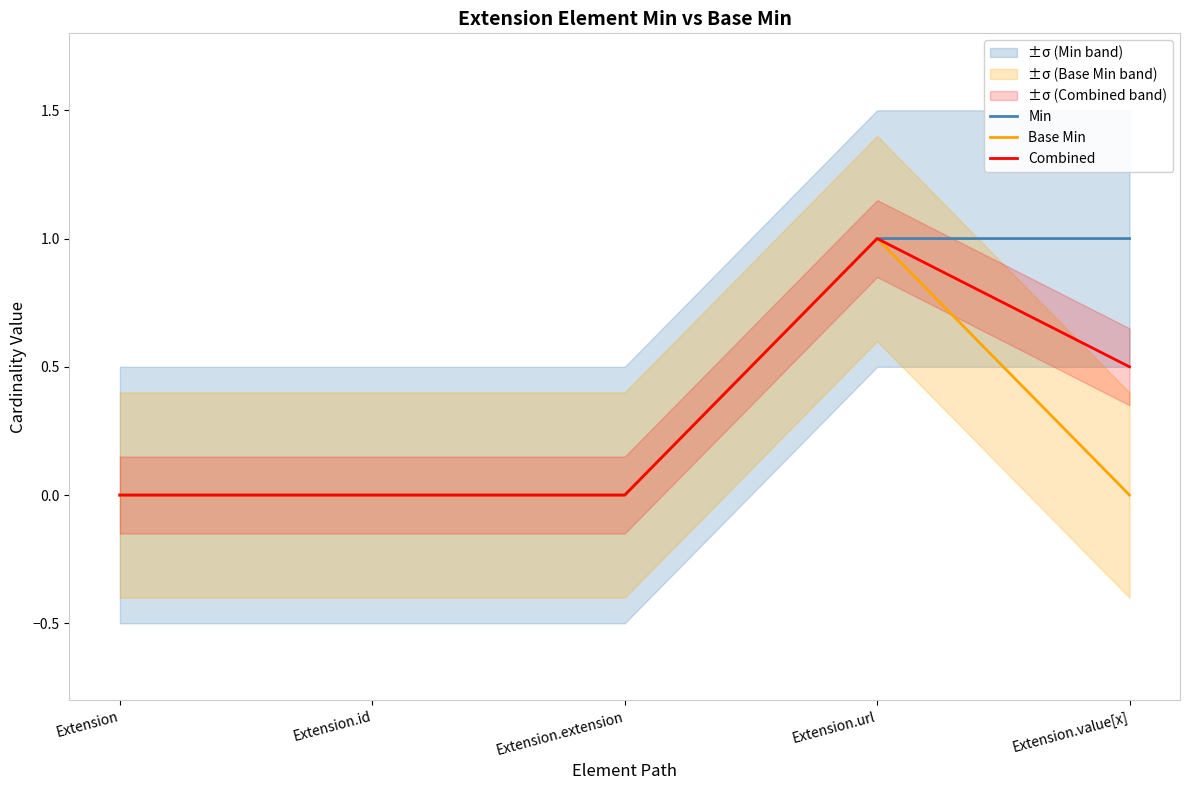

Is it true that Min equals 0.0 at Extension?

True